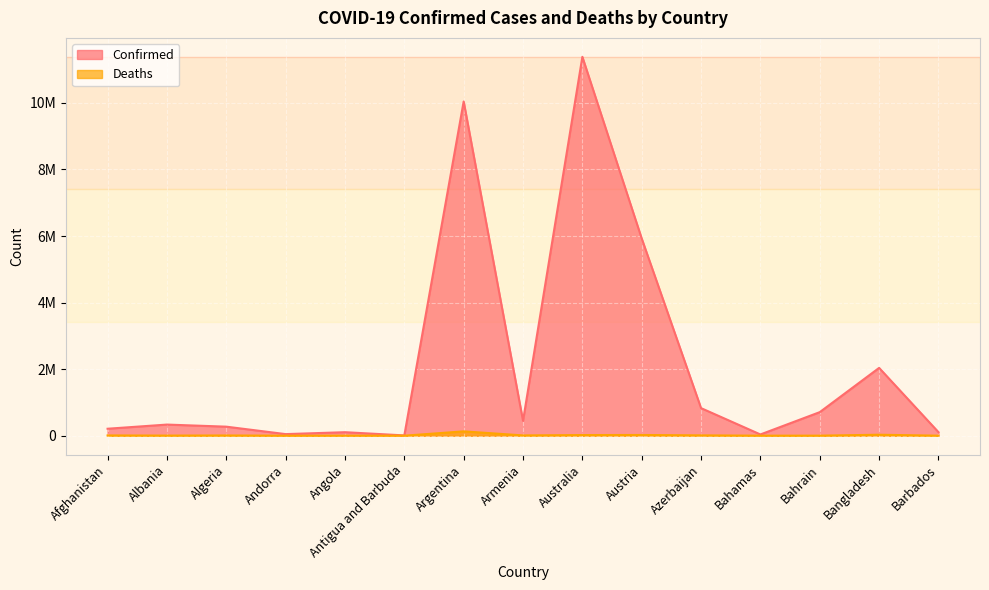

Reading left to right, list all the values displayed in this chart.

Confirmed: Afghanistan=209358	Albania=334408	Algeria=271463	Andorra=47875	Angola=105277	Antigua and Barbuda=9106	Argentina=10044125	Armenia=446819	Australia=11385534	Austria=5926148	Azerbaijan=828648	Bahamas=37491	Bahrain=708061	Bangladesh=2037829	Barbados=106645
Deaths: Afghanistan=7896	Albania=3598	Algeria=6881	Andorra=165	Angola=1933	Antigua and Barbuda=146	Argentina=130463	Armenia=8721	Australia=19459	Austria=21899	Azerbaijan=10126	Bahamas=833	Bahrain=1550	Bangladesh=29445	Barbados=575